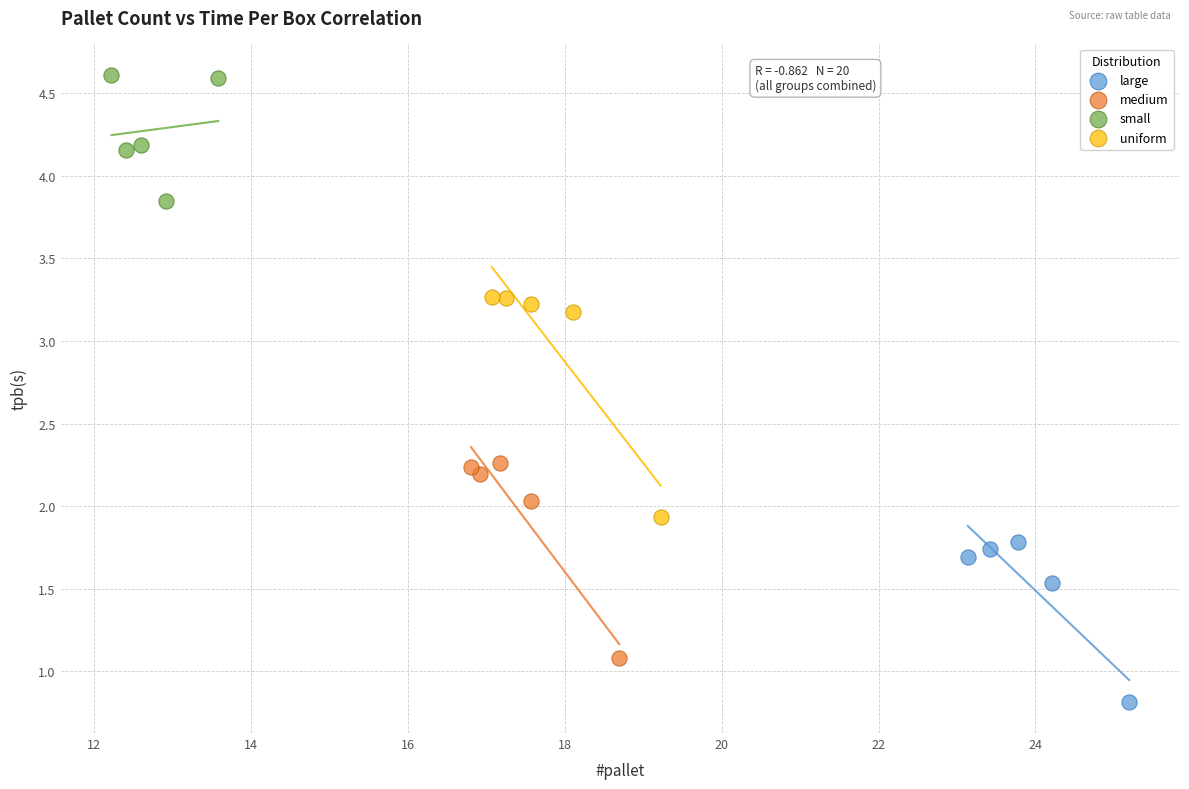

Which series reaches the maximum Y coordinate?

small